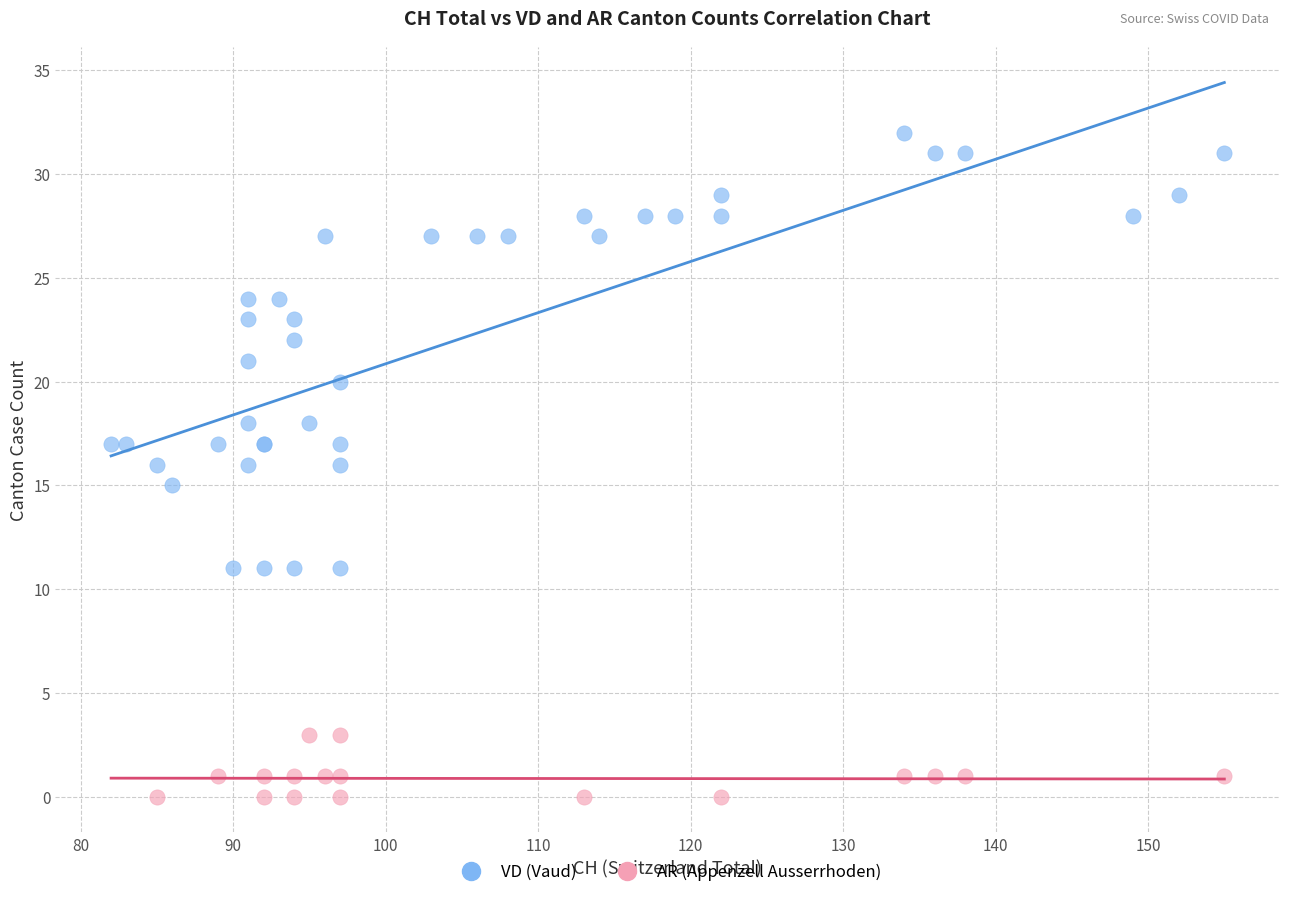

Which series contains the lowest Y value?

AR (Appenzell Ausserrhoden)